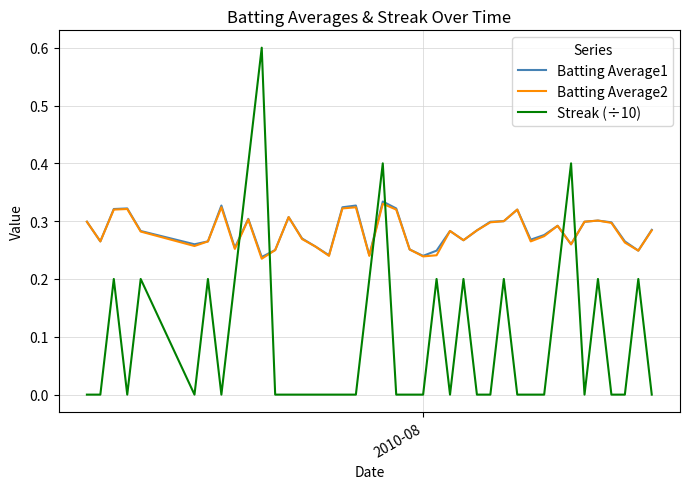

Which series has the widest spread of values?

Streak (÷10)